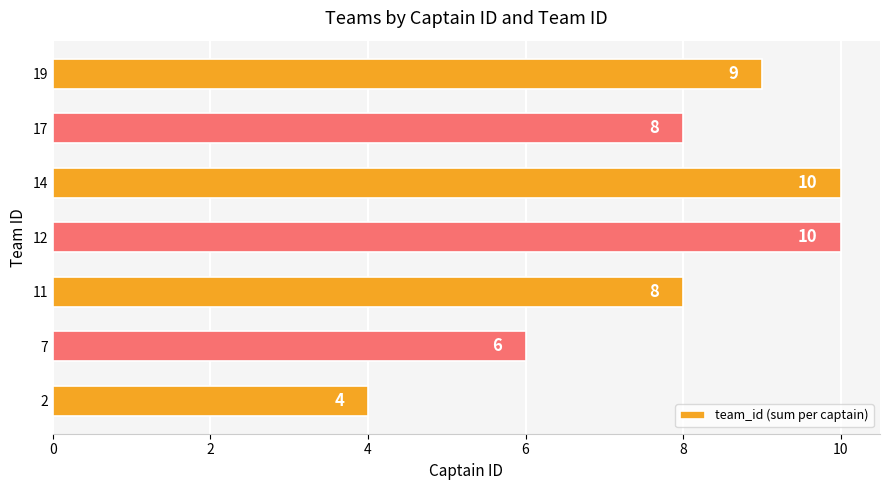

The chart shows a value of 3 at 7. True or false?

False